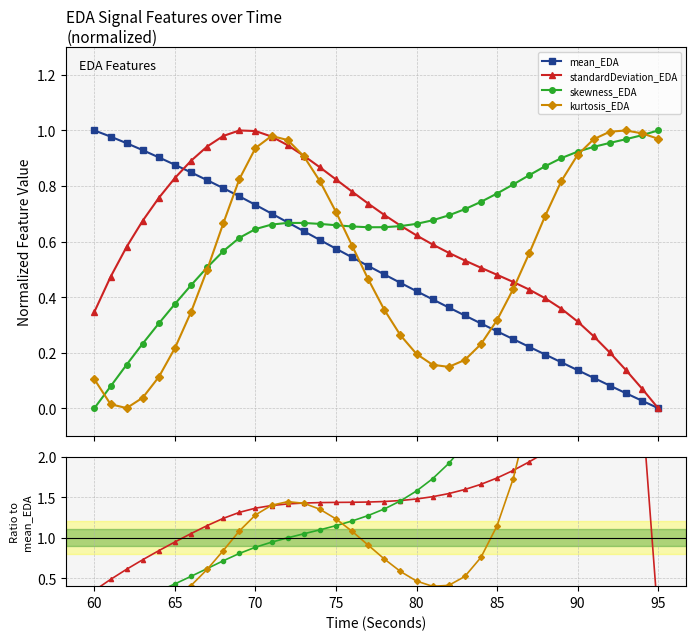

How many values in the skewness_EDA series exceed 0?

35